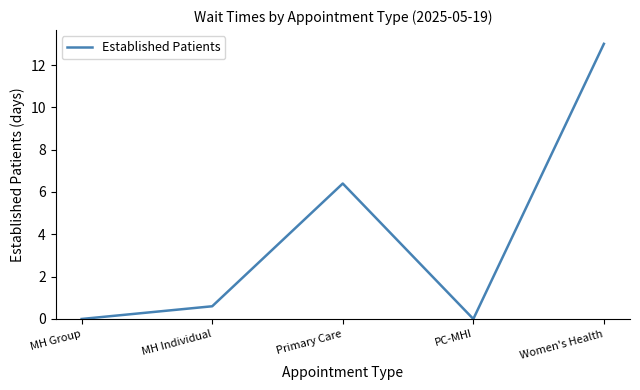

Reading left to right, extract all data points from this chart.

0.0	0.6	6.4	0.0	13.0